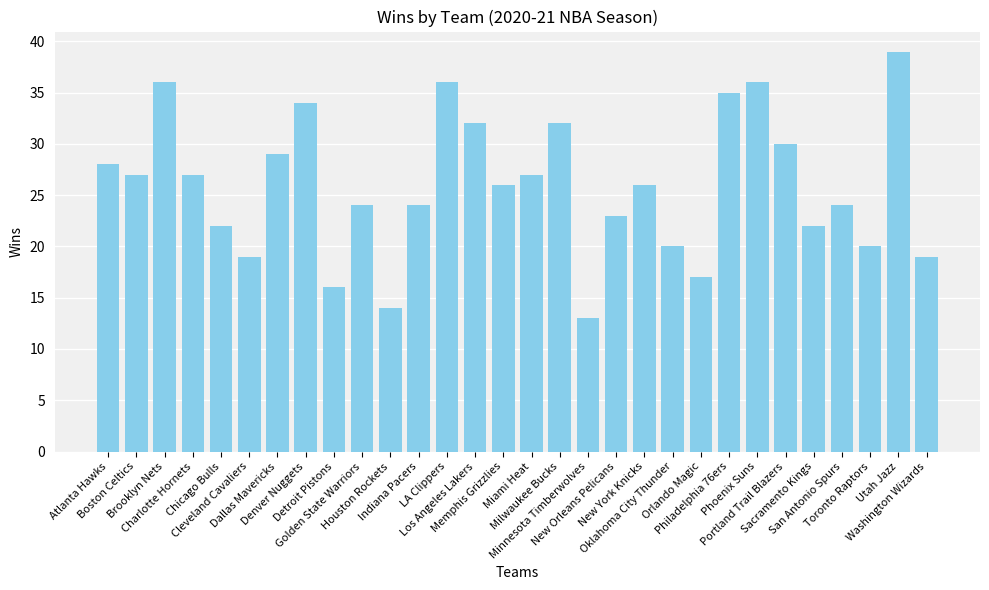

What is the ratio of the value at Washington Wizards to the value at Indiana Pacers?

0.8